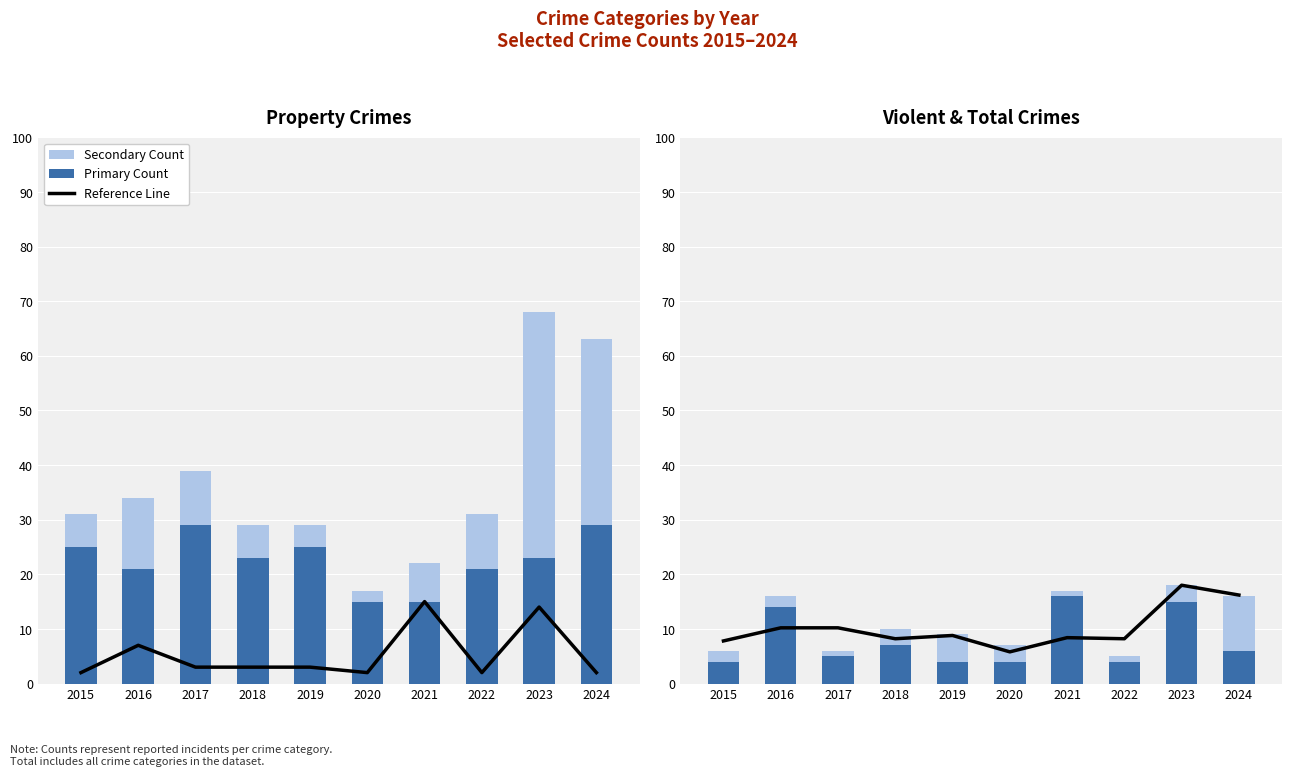

At which label does Reference Line reach its peak?

2023